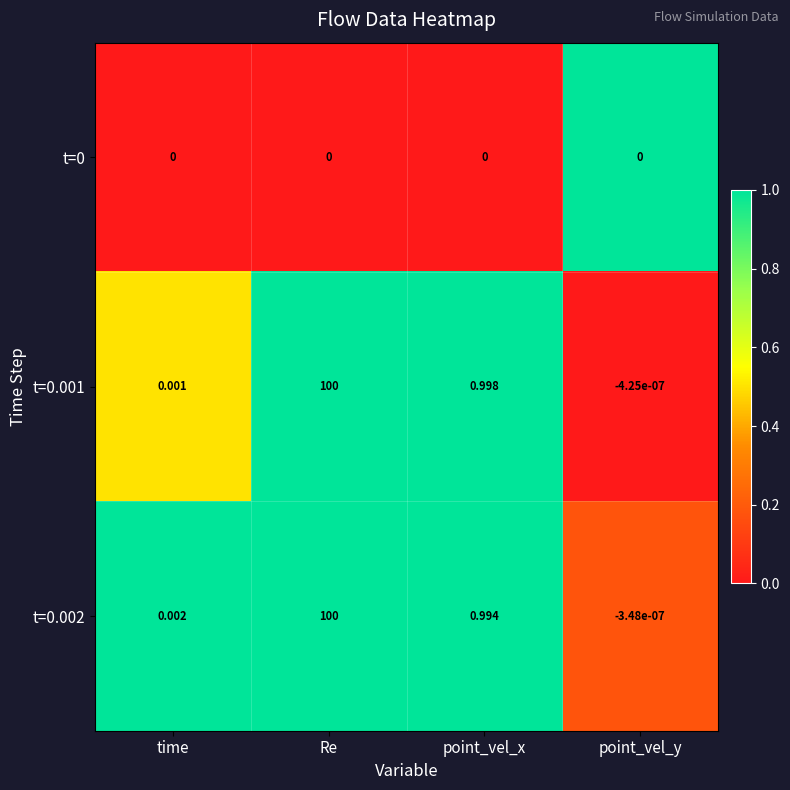

Which category has the highest value in the t=0.001 series?

Re